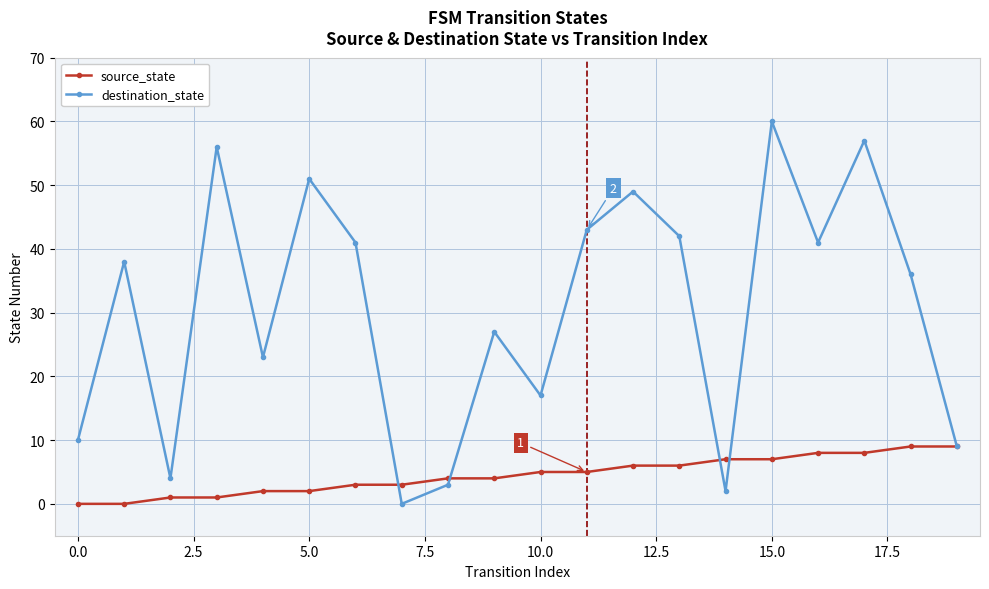

List the series in order of their peak value, highest first.

destination_state, source_state